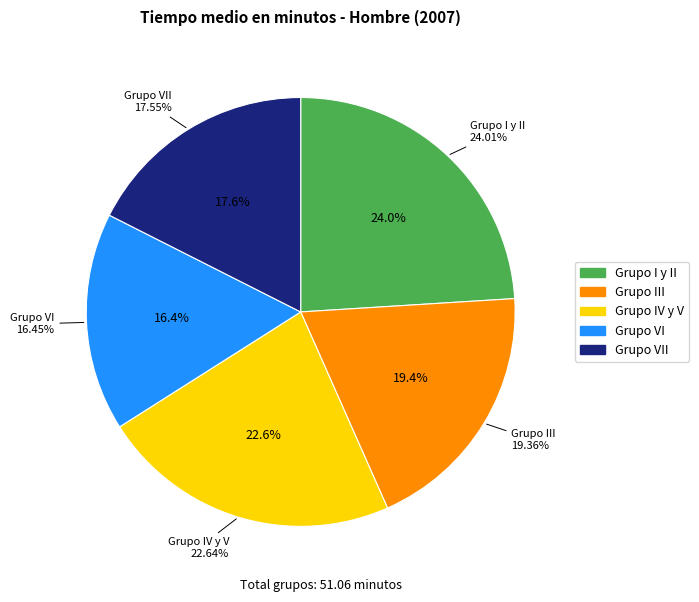

What percentage is the Grupo I y II slice, to the nearest percent?

24%